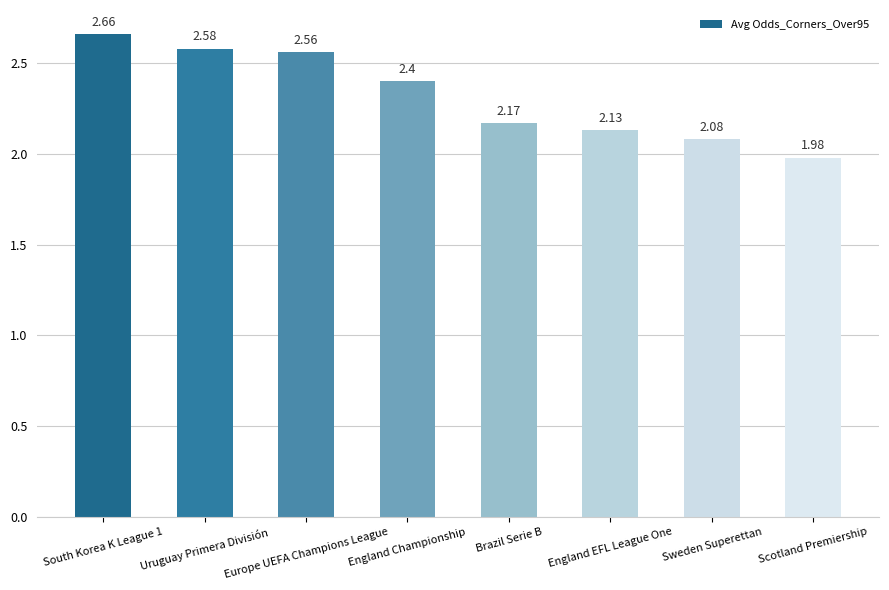

What is the difference between the maximum and minimum values?

0.7